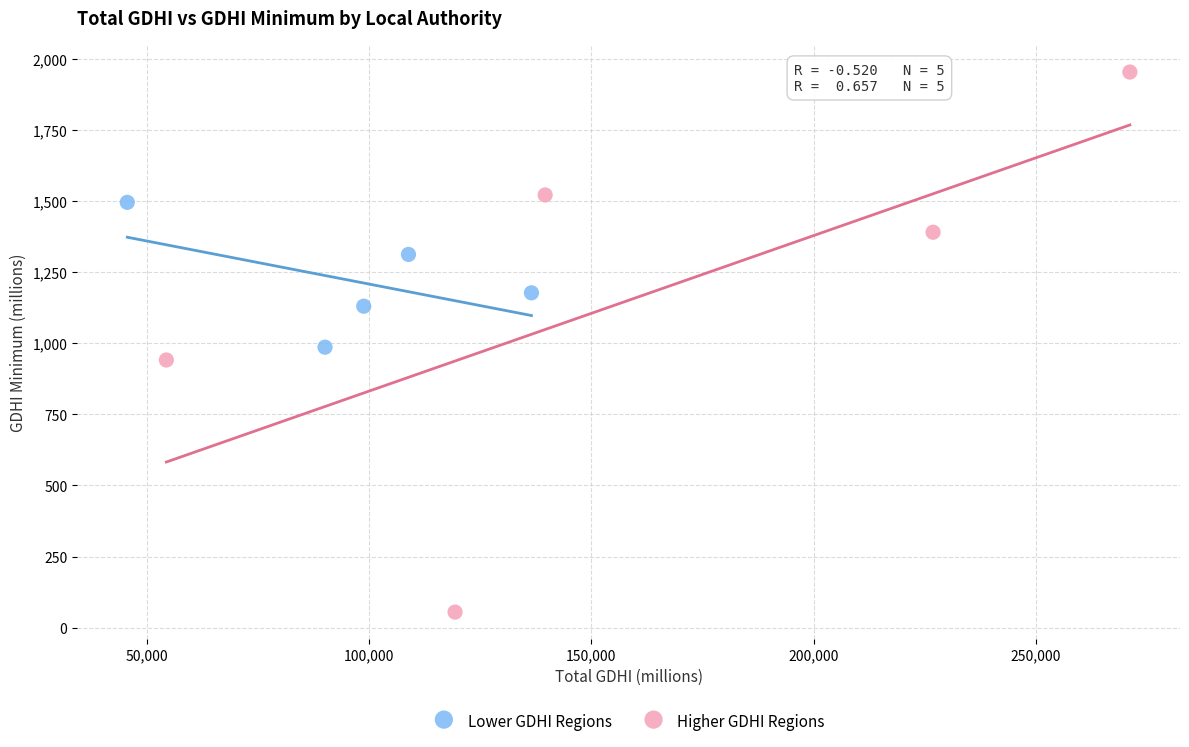

Which series has the widest spread of Y values?

Higher GDHI Regions